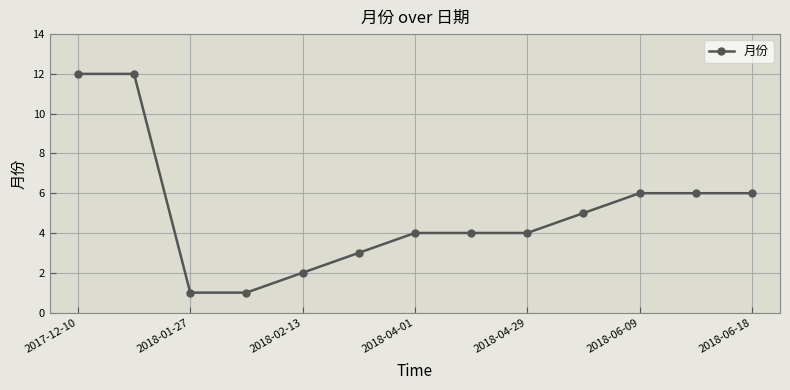

What is the sum of all values?

66